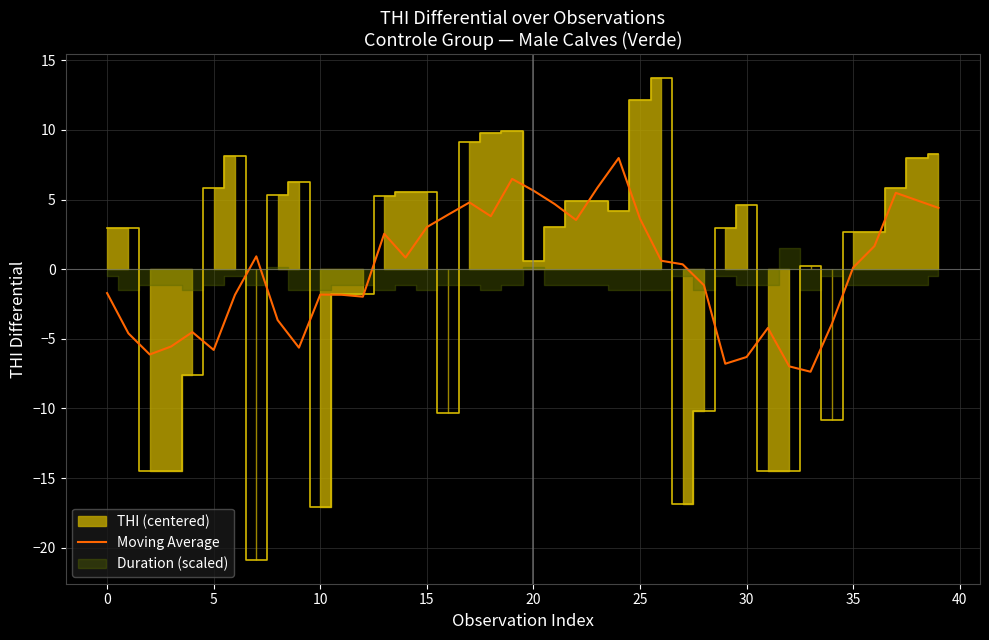

What is the highest value of the Moving Average series?

8.0